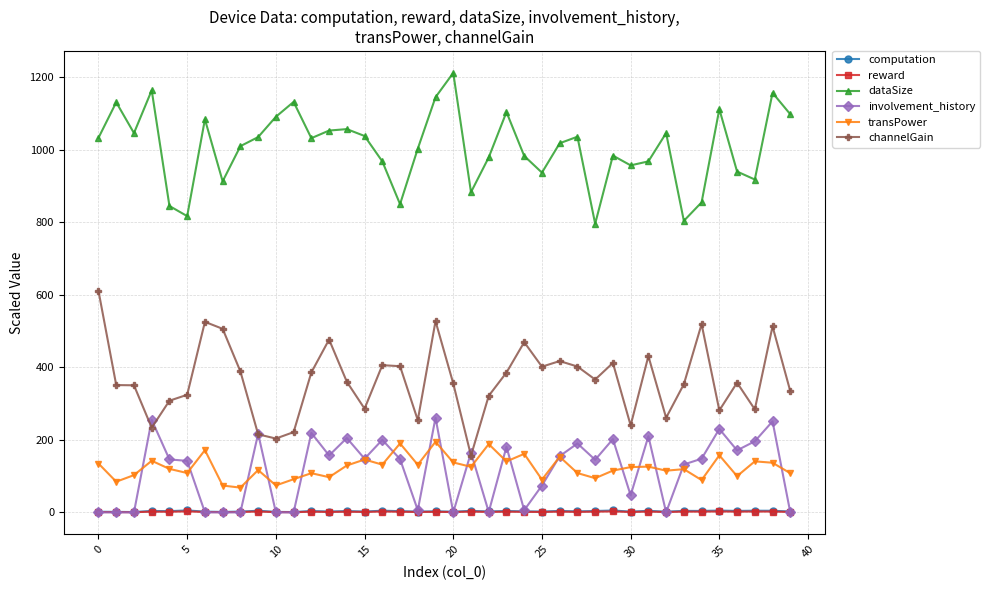

What is the difference between the maximum and minimum values in the involvement_history series?

261.0